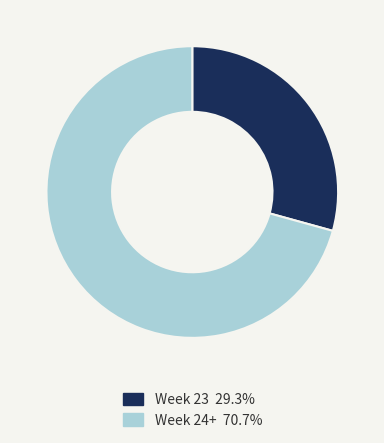

How many segments does this pie chart have?

2